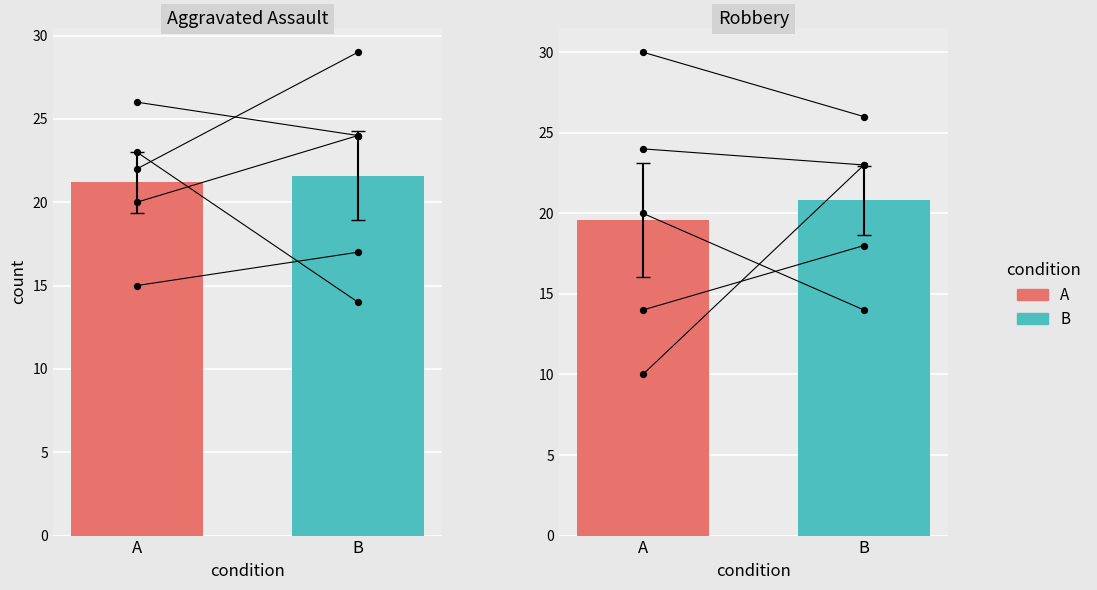

Which series has the widest spread of Y values?

Robbery